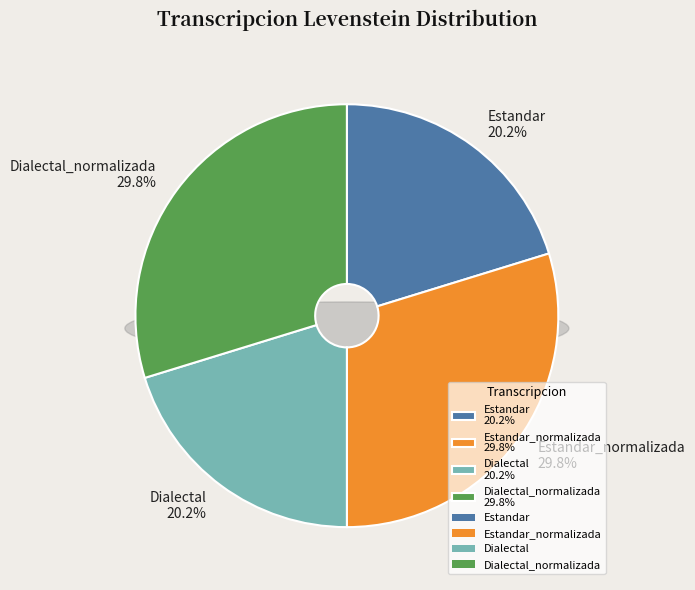

Does Dialectal account for over 50% of the chart?

No